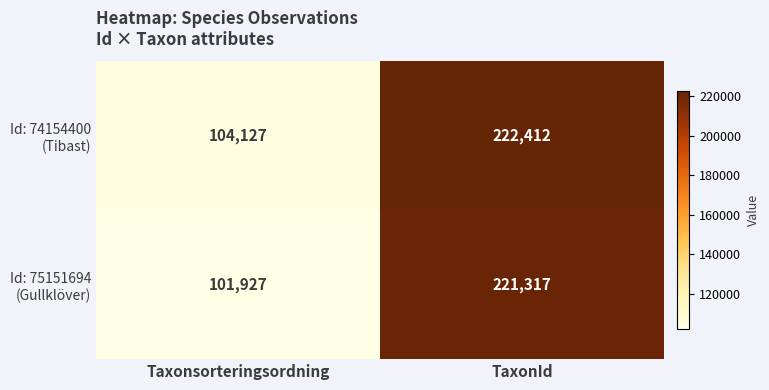

What is the spread (max minus min) of values at Taxonsorteringsordning?

2200